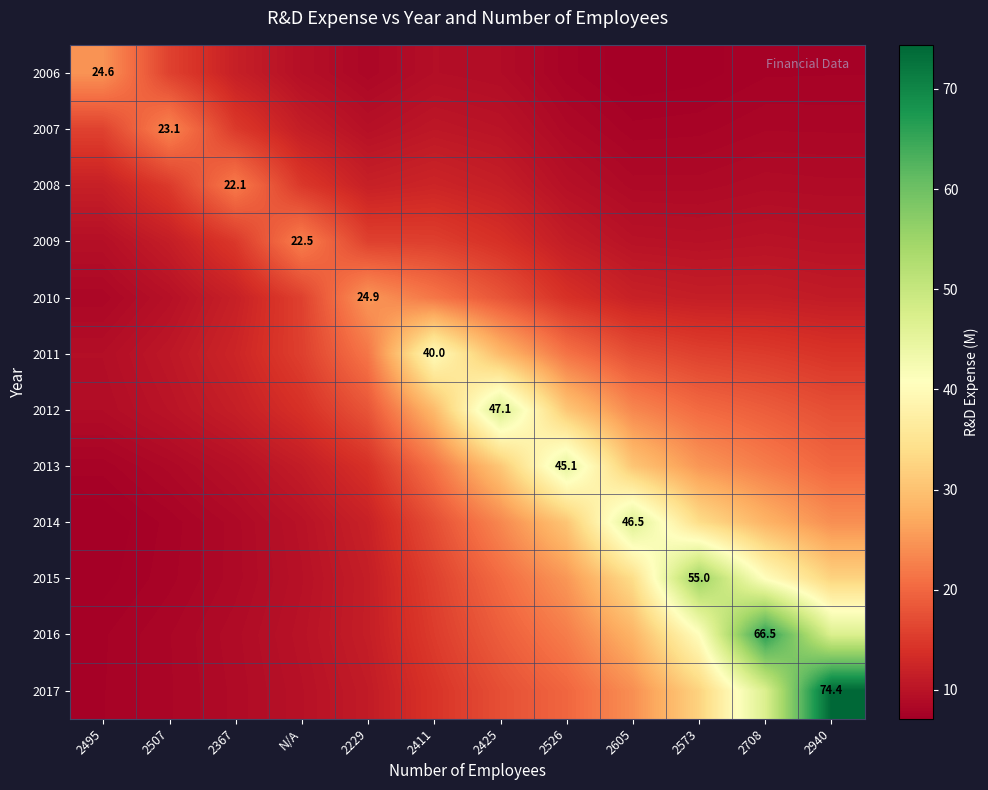

Rank the series by their maximum value, from highest to lowest.

2017, 2016, 2015, 2012, 2014, 2013, 2011, 2010, 2006, 2007, 2009, 2008